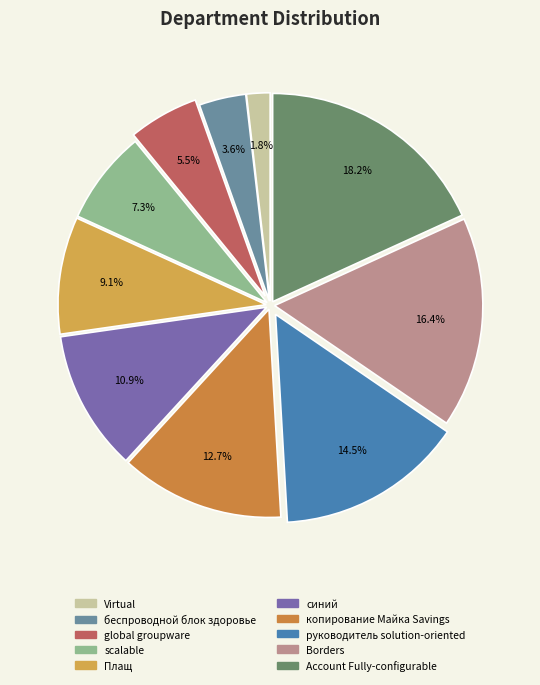

What is the largest slice in the pie chart?

Account Fully-configurable